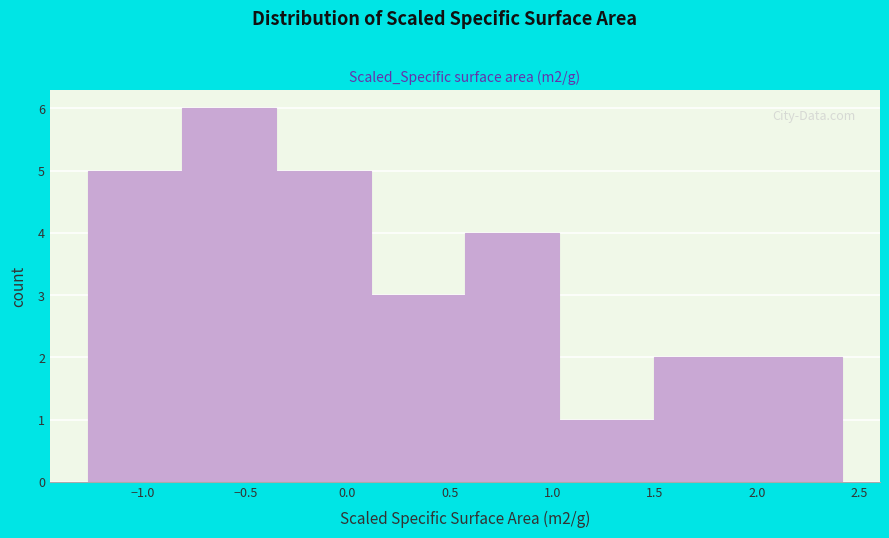

Reading left to right, list every bar in this chart as the range it spans on the x-axis followed by its height. Neither the bar edges nor the heights are printed on the chart, so give them approximately, as read against the axes.

-1.25 to -0.80: 5
-0.80 to -0.35: 6
-0.35 to 0.10: 5
0.10 to 0.55: 3
0.55 to 1.05: 4
1.05 to 1.50: 1
1.50 to 1.95: 2
1.95 to 2.40: 2